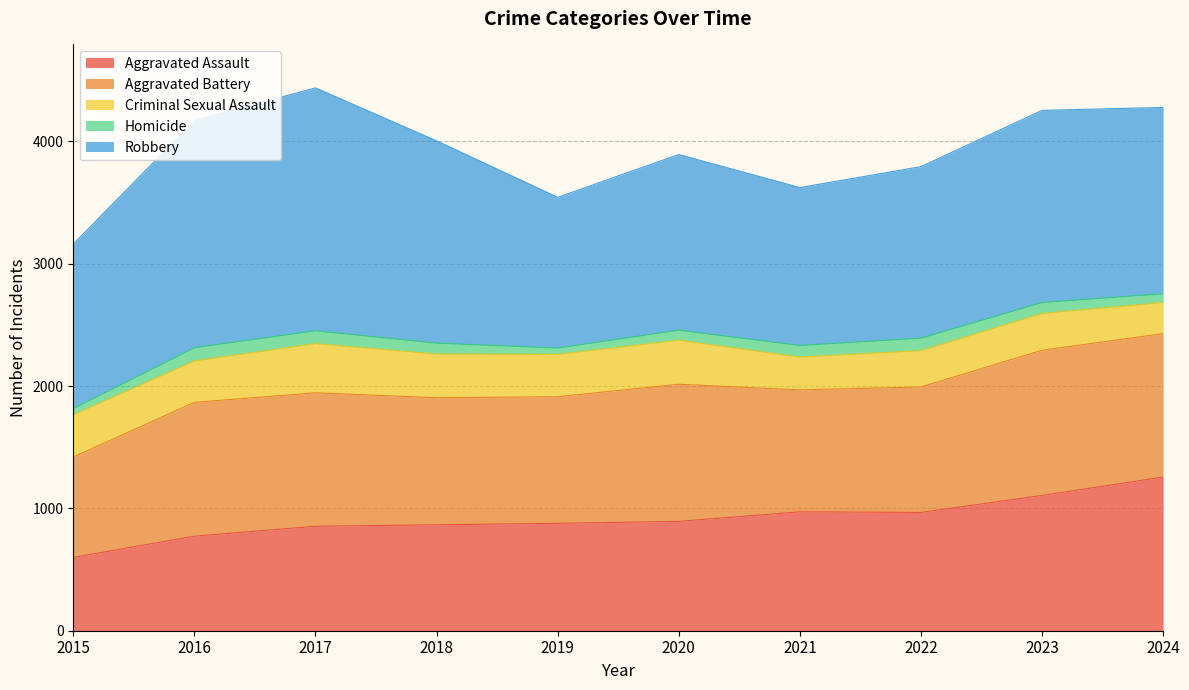

What are all the series names shown in the legend?

Aggravated Assault, Aggravated Battery, Criminal Sexual Assault, Homicide, Robbery